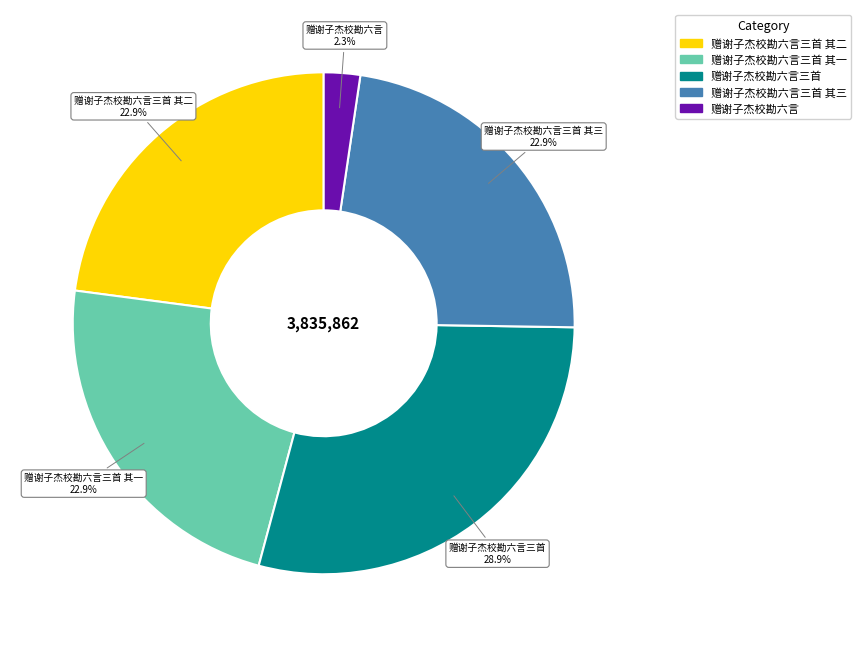

Do 赠谢子杰校勘六言 and 赠谢子杰校勘六言三首 其三 together represent more than half of the pie?

No